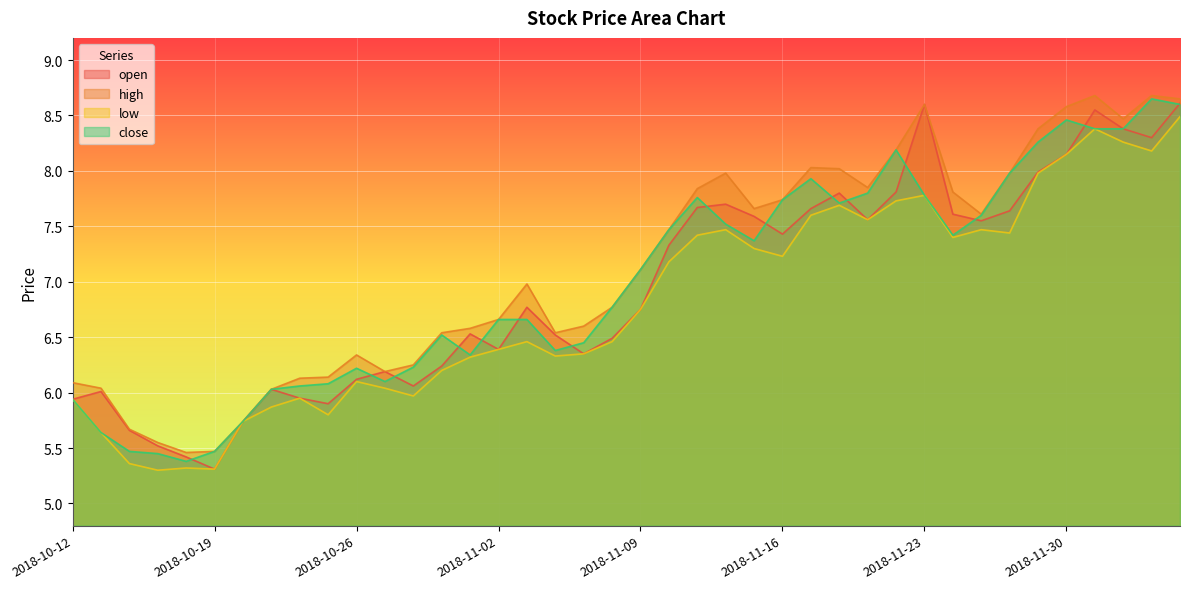

Between 2018-10-26 and 2018-11-27, which is larger?

2018-11-27